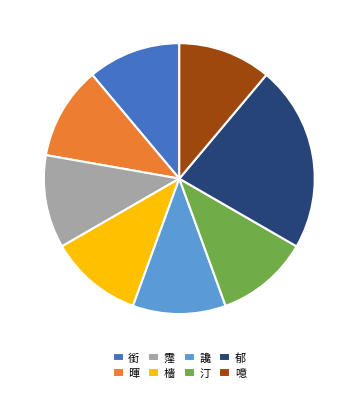

Does 噫 represent more than half of the total?

No